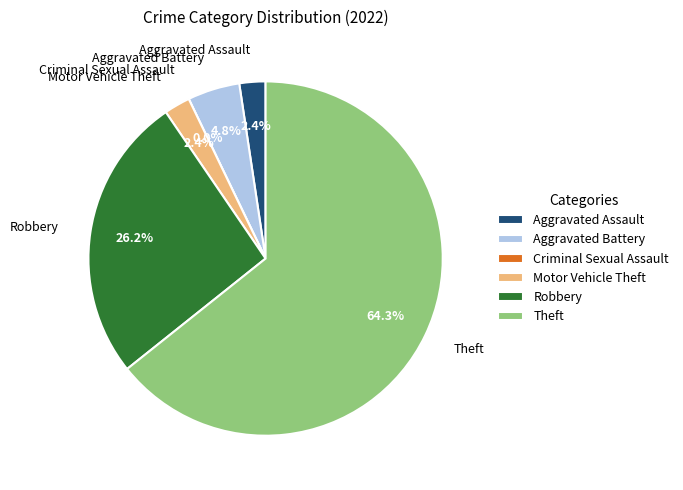

To the nearest percent, what portion does Theft represent?

64%